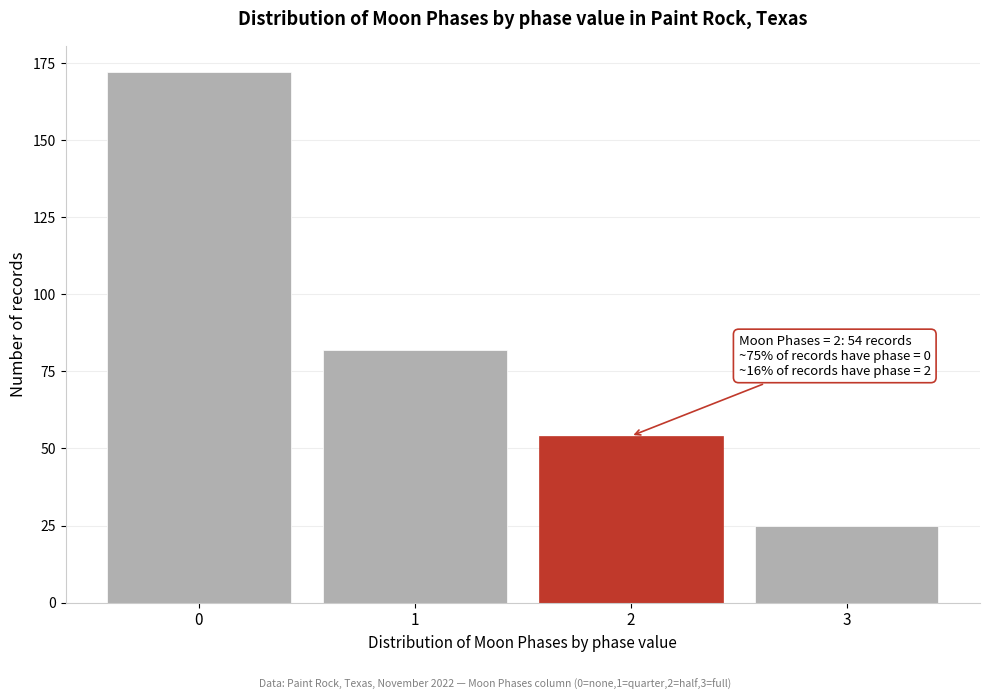

Reading left to right, extract all data points from this chart.

172	82	54	25